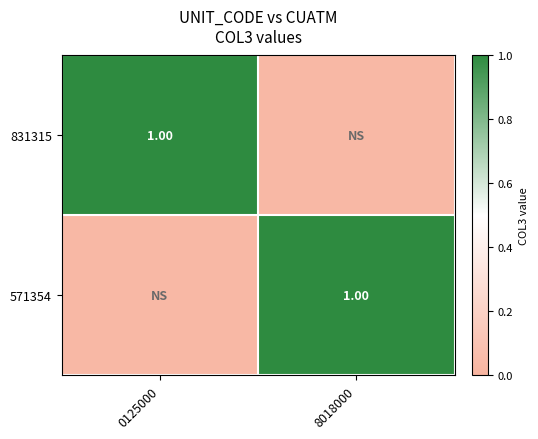

What is the sum of all 571354 values?

1.0